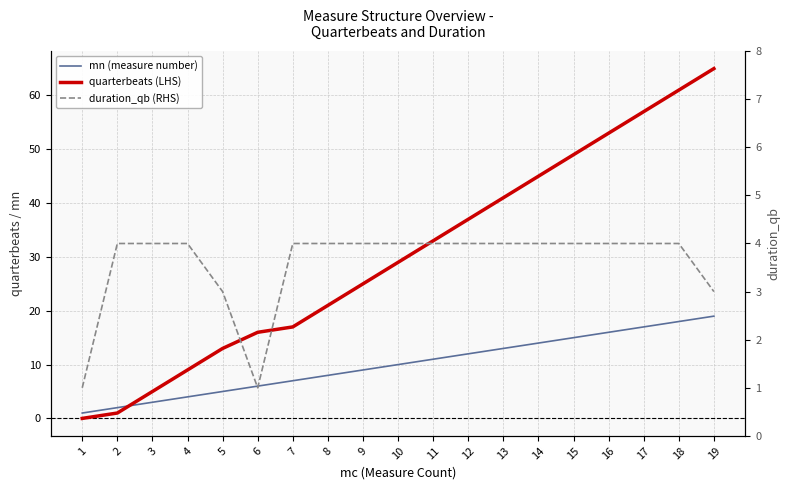

Is it true that duration_qb (RHS) equals 4 at 2?

True